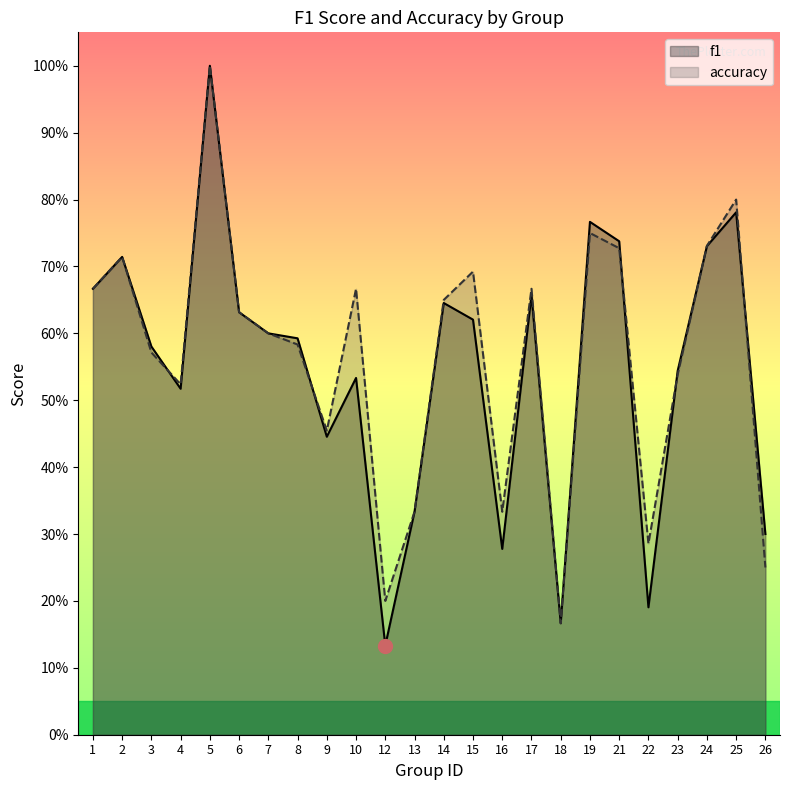

The f1 series shows 0.3 at 16. True or false?

True